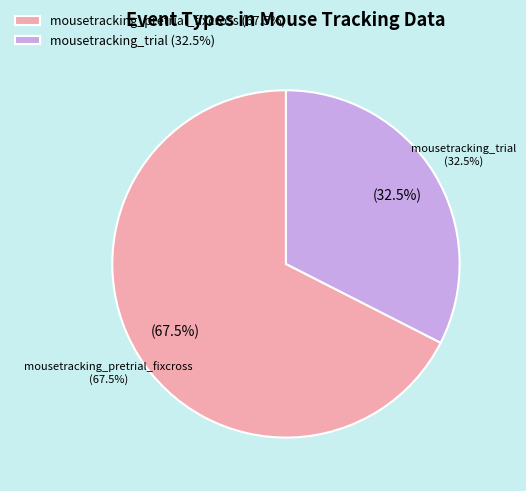

To the nearest percent, what is the average slice percentage?

50%